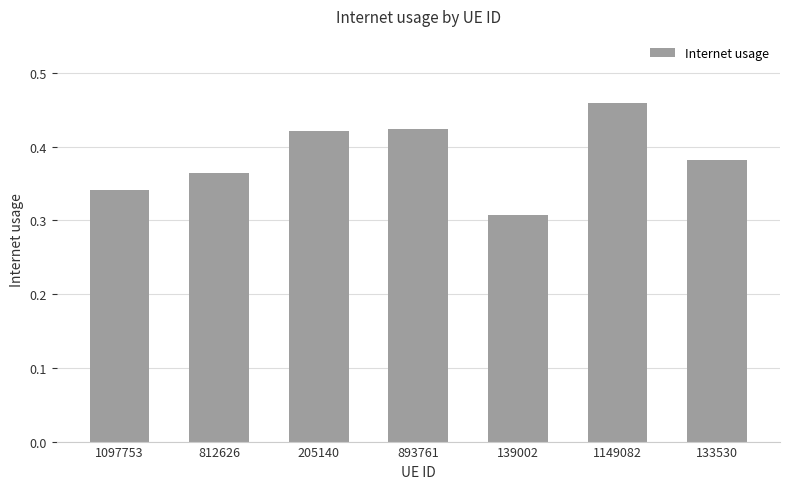

The chart shows a value of 0.2 at 1149082. True or false?

False